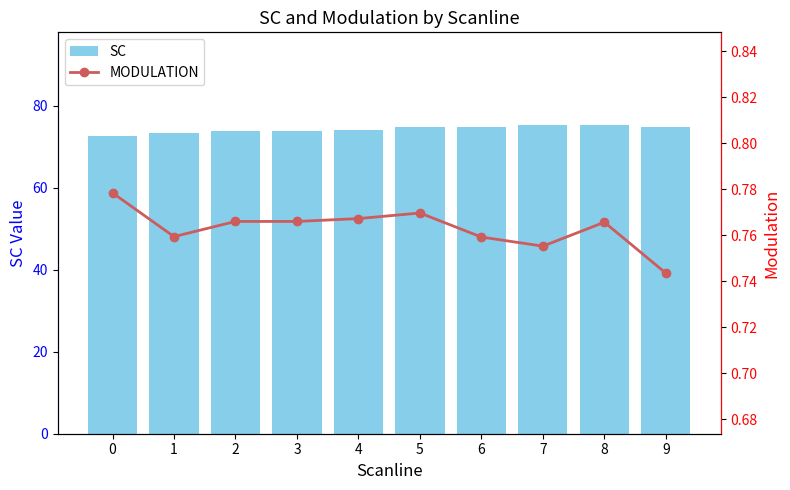

The value of SC at 4 is 117.2. True or false?

False